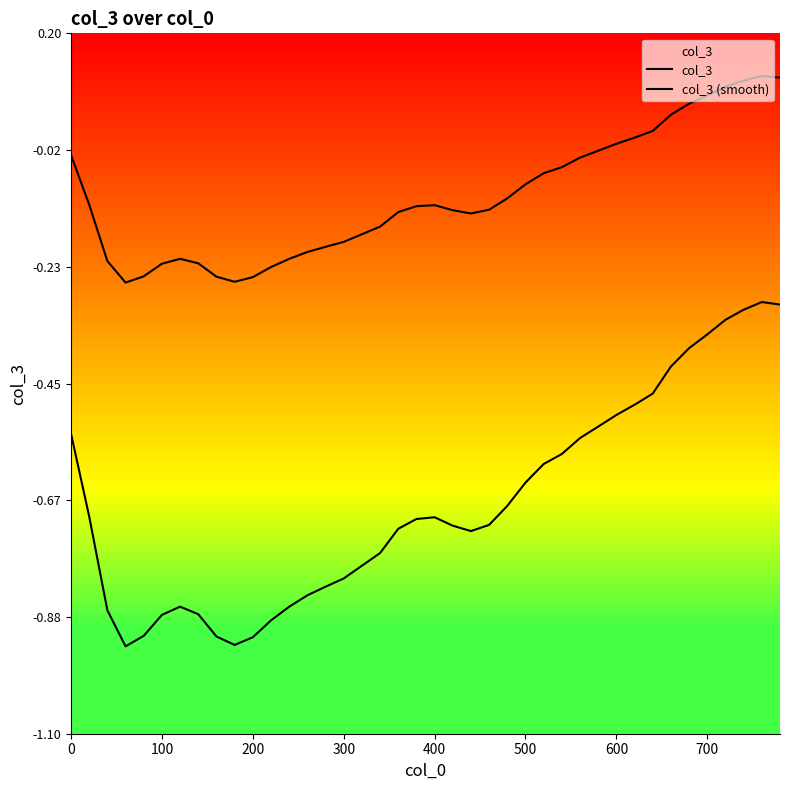

What is the sum of all col_3 values?

-26.9